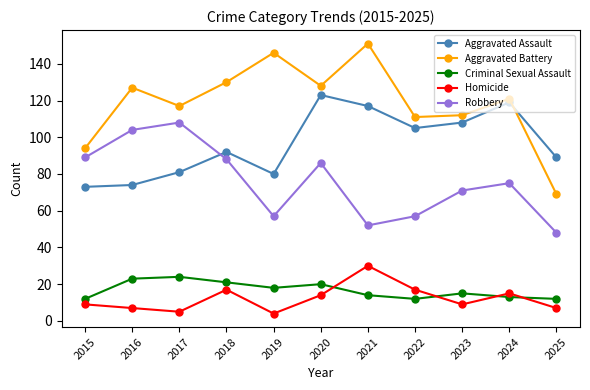

True or false: Homicide has a value of 4 at 2019.

True